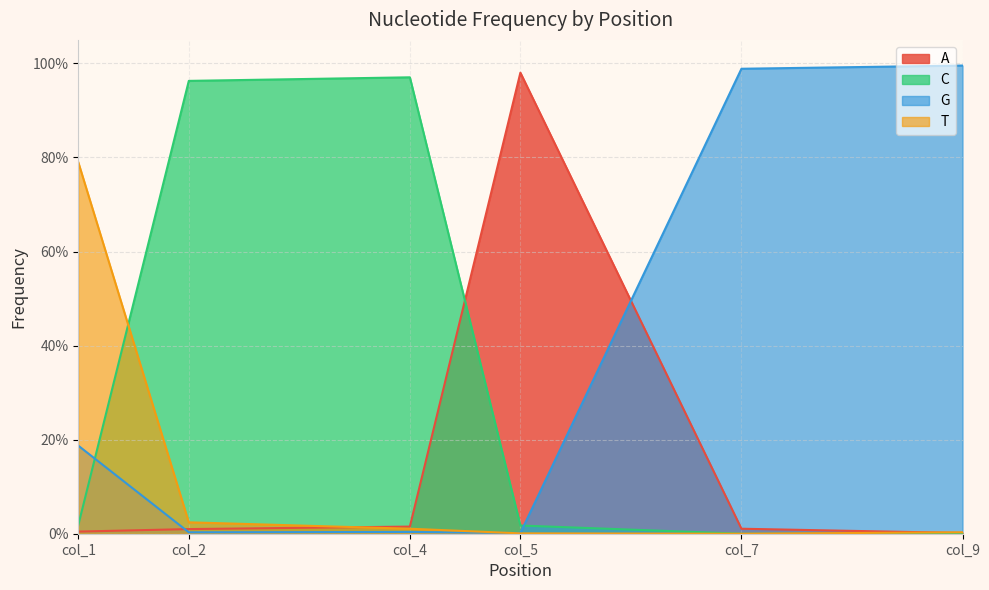

Rank the categories by C value from highest to lowest.

col_4, col_2, col_1, col_5, col_7, col_9